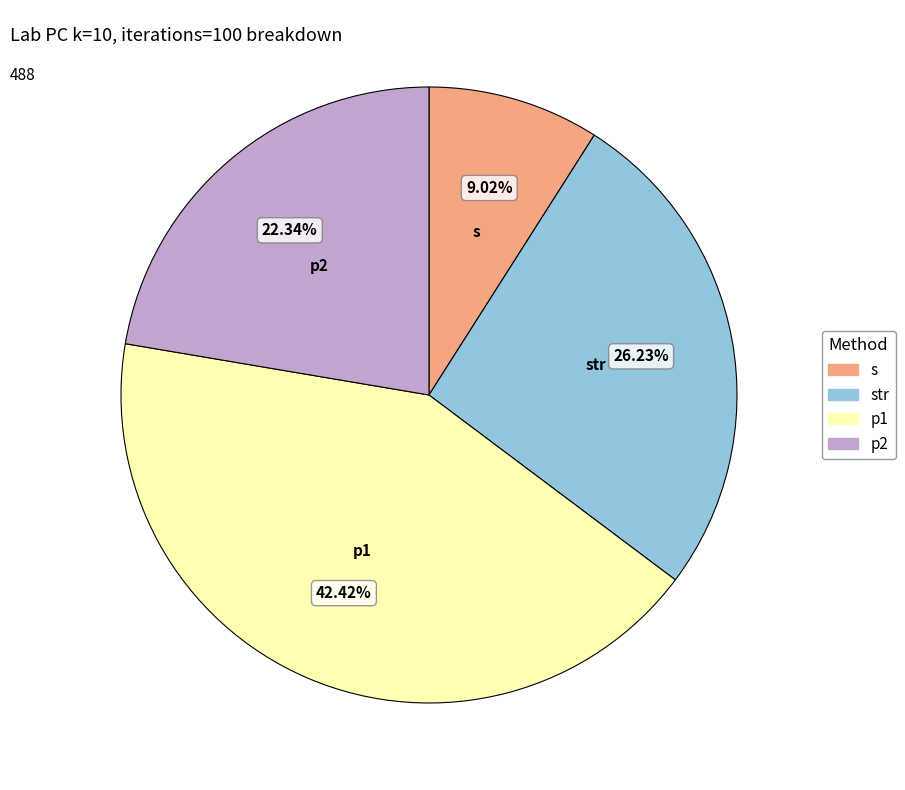

To the nearest percent, what percentage of the pie is str?

26%